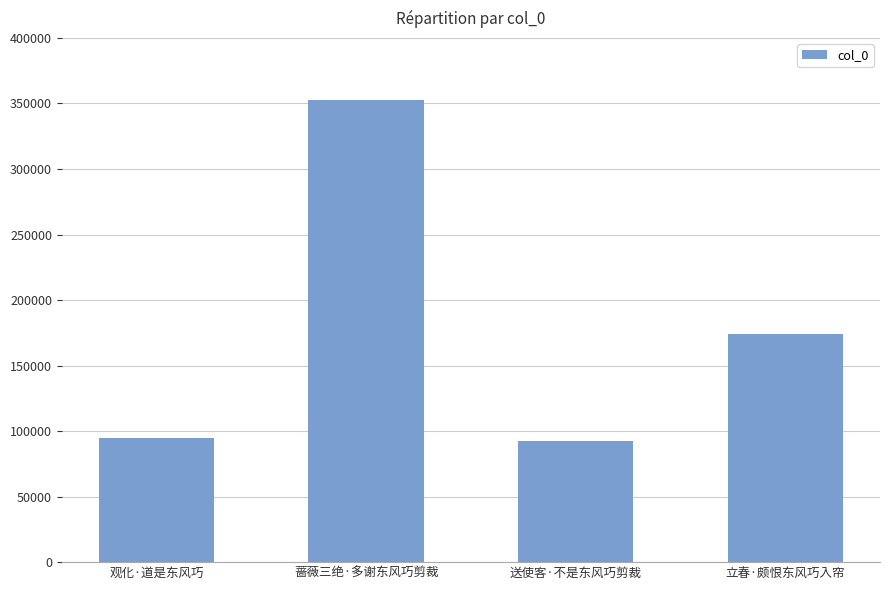

What is the label of the 4th bar from the left?

立春·颇恨东风巧入帘